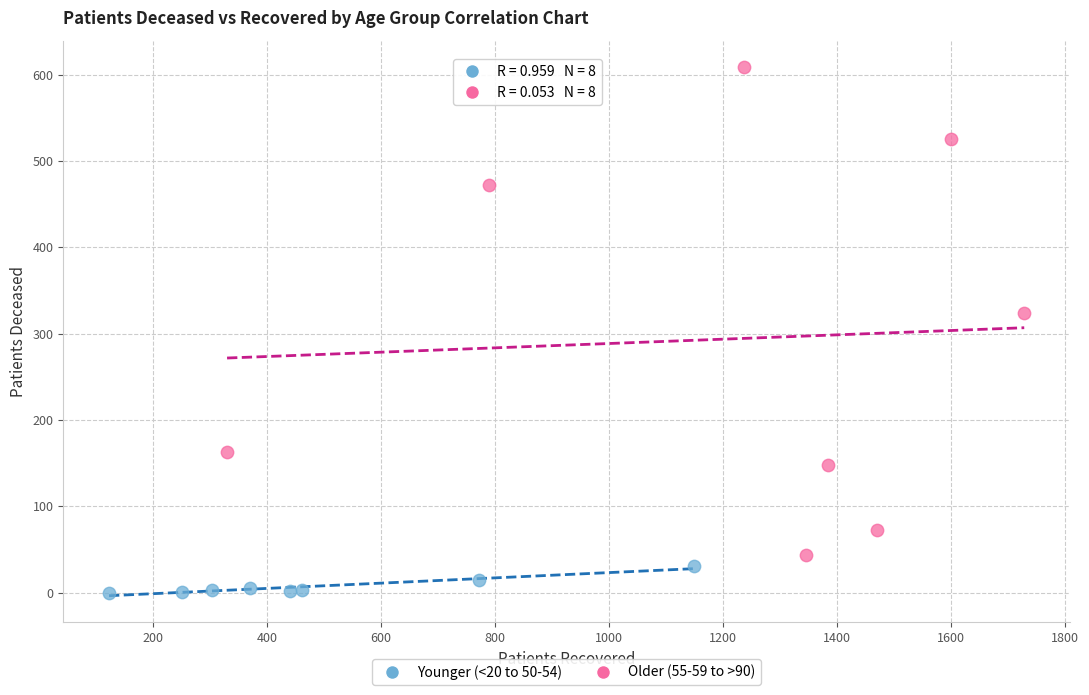

Which series reaches the minimum Y coordinate?

Younger (<20 to 50-54)